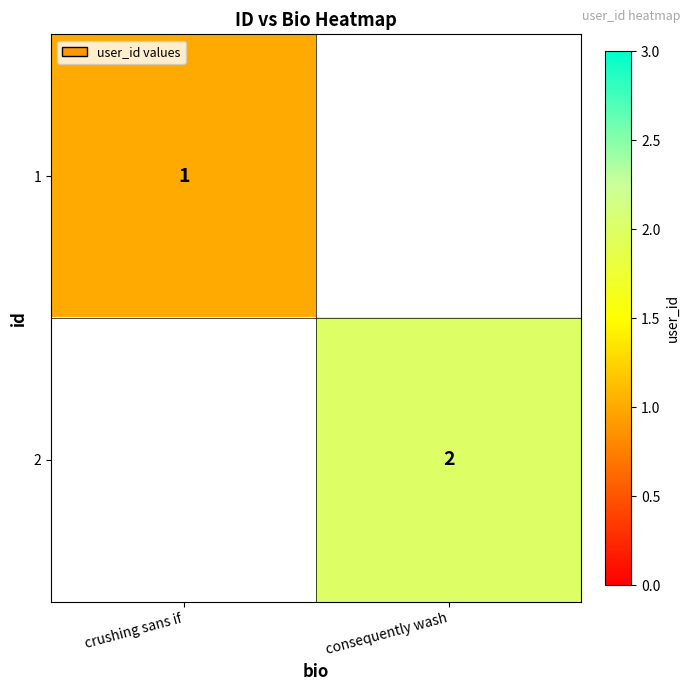

True or false: 1 has a value of 1 at crushing sans if.

True